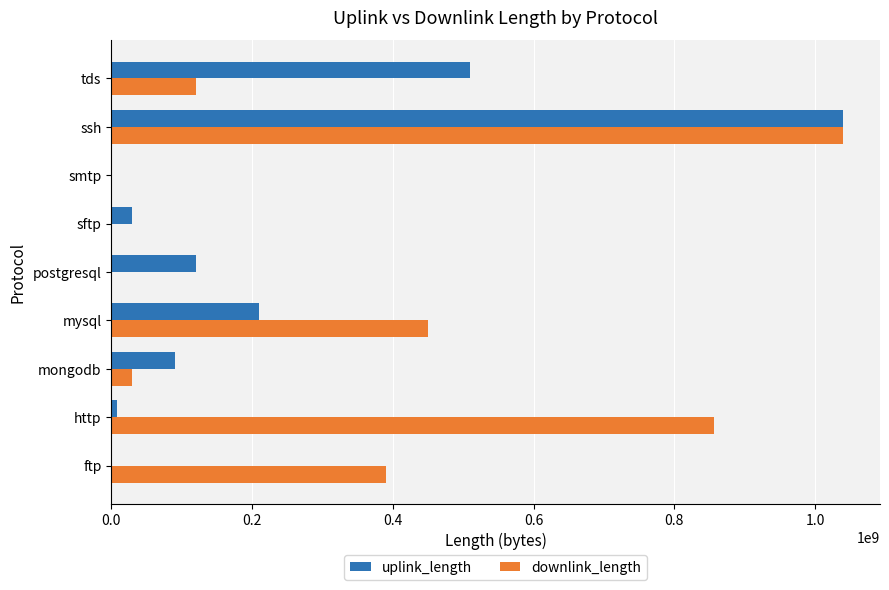

What is the sum of all downlink_length values?

2887230174